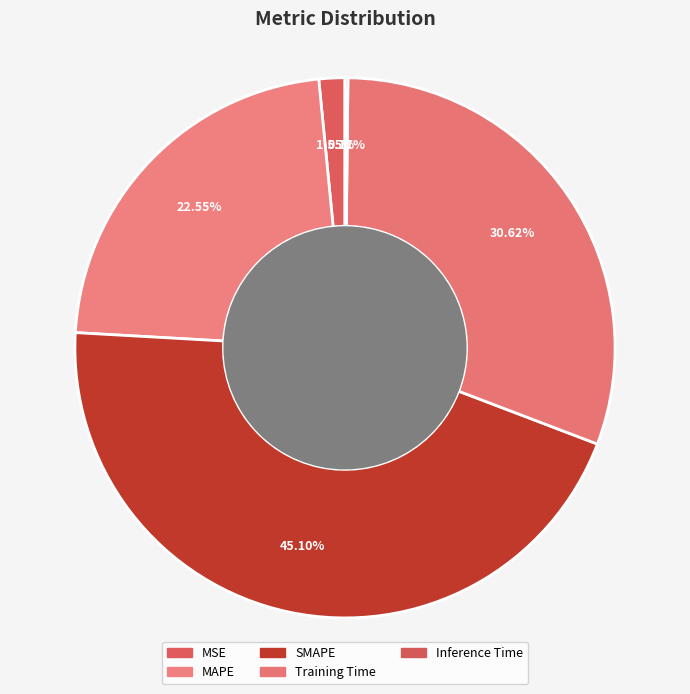

Does MSE account for over 50% of the chart?

No